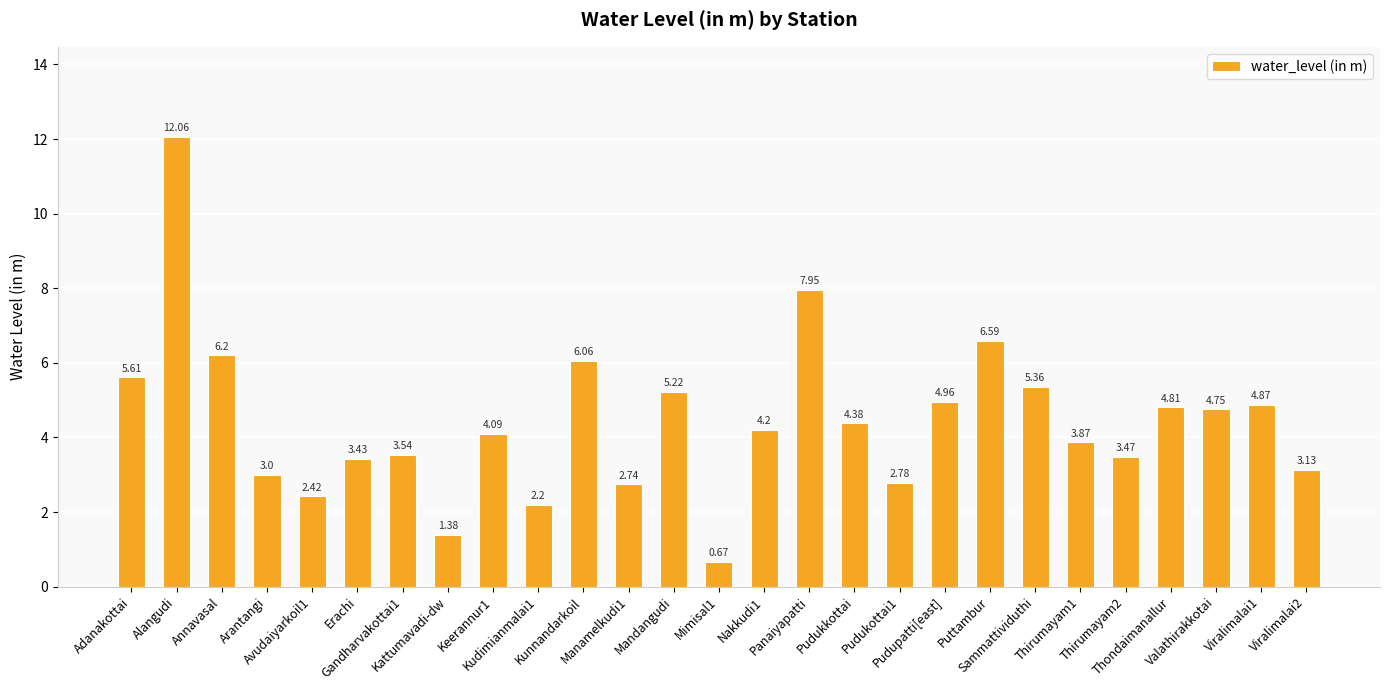

List the labels in order of value, largest first.

Alangudi, Panaiyapatti, Puttambur, Annavasal, Kunnandarkoil, Adanakottai, Sammattividuthi, Mandangudi, Pudupatti[east], Viralimalai1, Thondaimanallur, Valathirakkotai, Pudukkottai, Nakkudi1, Keerannur1, Thirumayam1, Gandharvakottai1, Thirumayam2, Erachi, Viralimalai2, Arantangi, Pudukottai1, Manamelkudi1, Avudaiyarkoil1, Kudimianmalai1, Kattumavadi-dw, Mimisal1